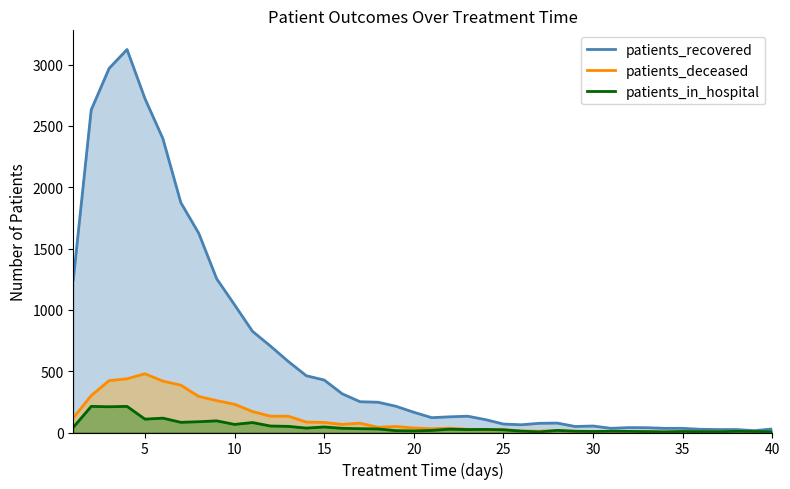

Rank the series by their maximum value, from lowest to highest.

patients_in_hospital, patients_deceased, patients_recovered